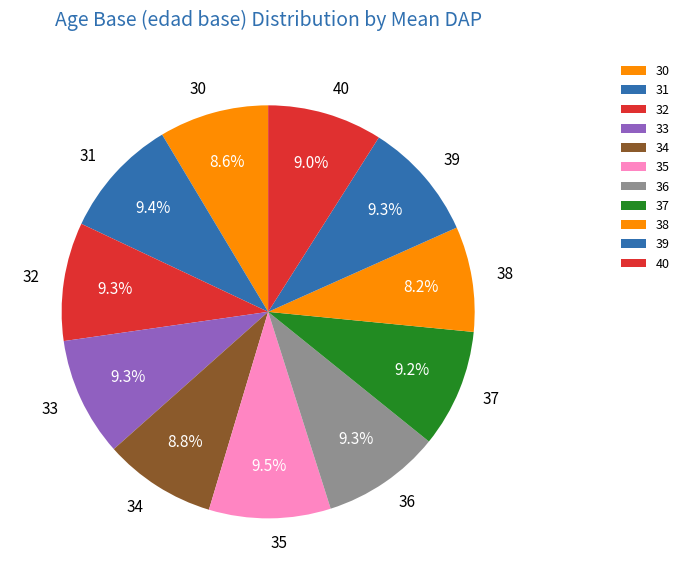

What is the ratio of the value at 36 to the value at 33?

1.0